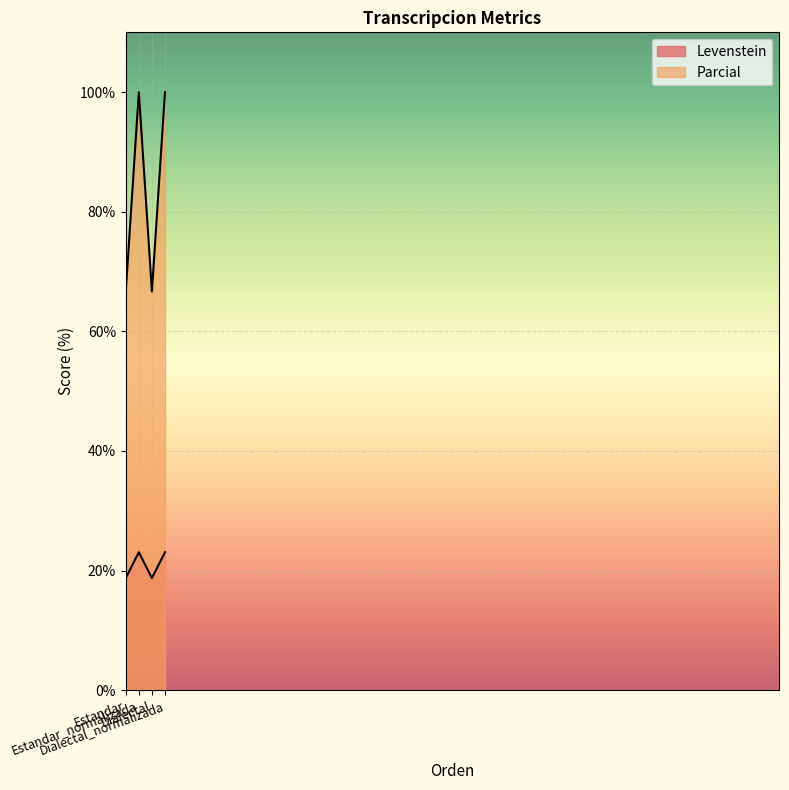

Which series has the largest total across all categories?

Parcial